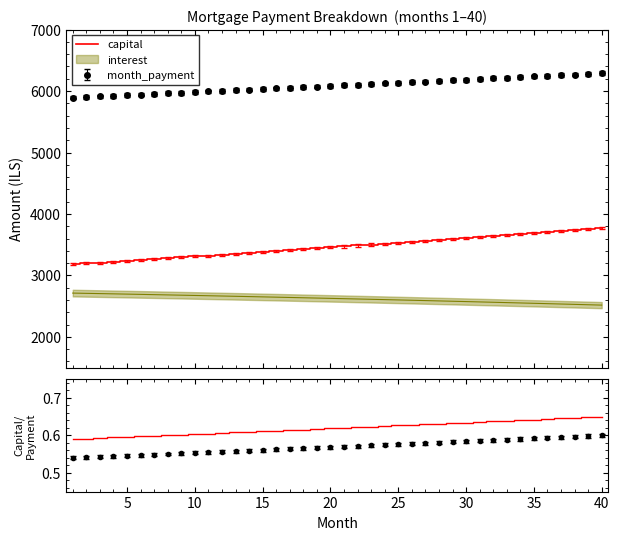

True or false: Capital/Payment and capital intersect in this chart.

False